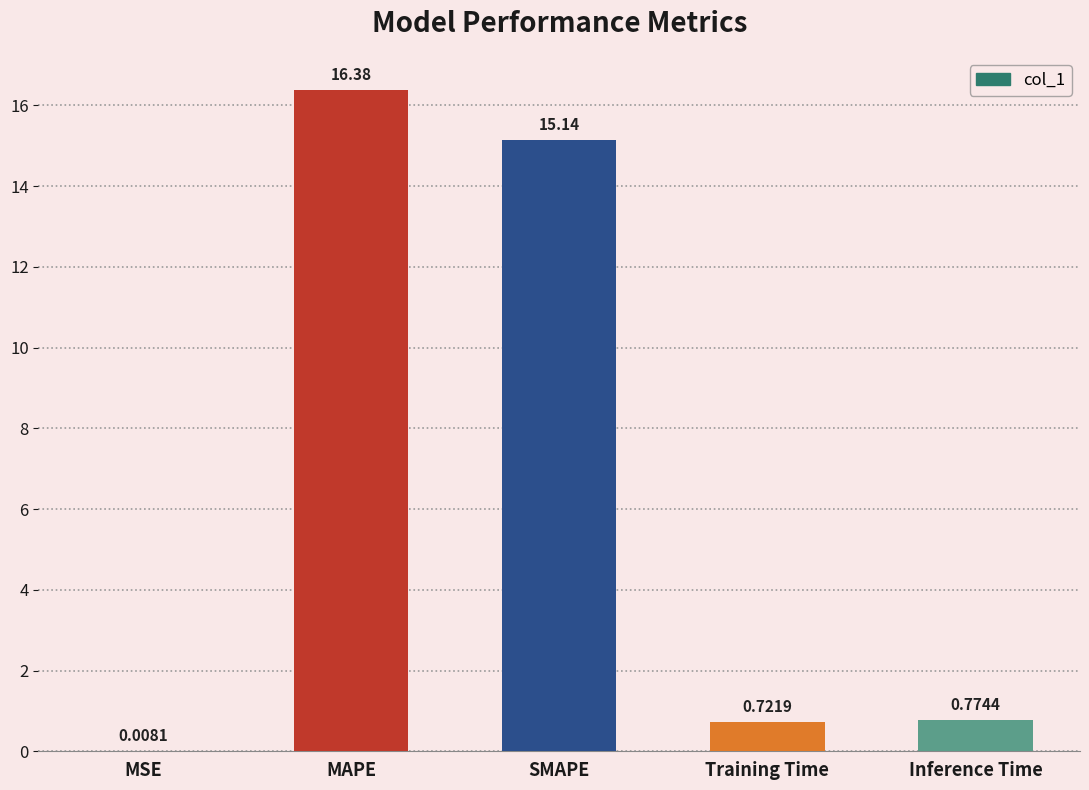

The chart shows a value of 1.3 at Training Time. True or false?

False